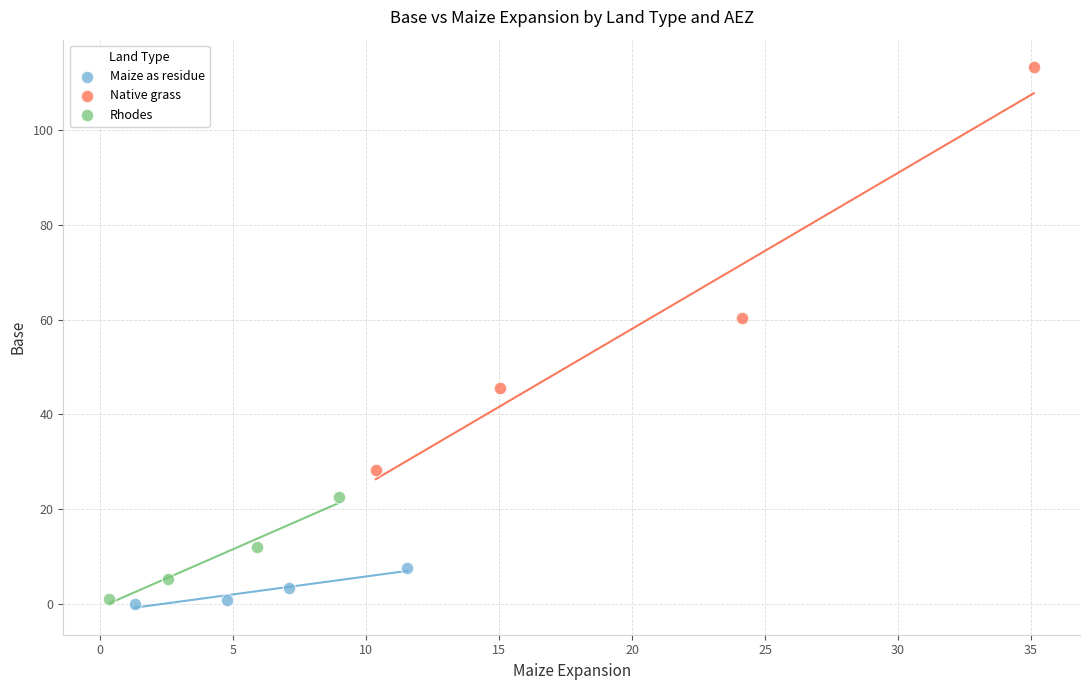

Which series contains the highest Y value?

Native grass